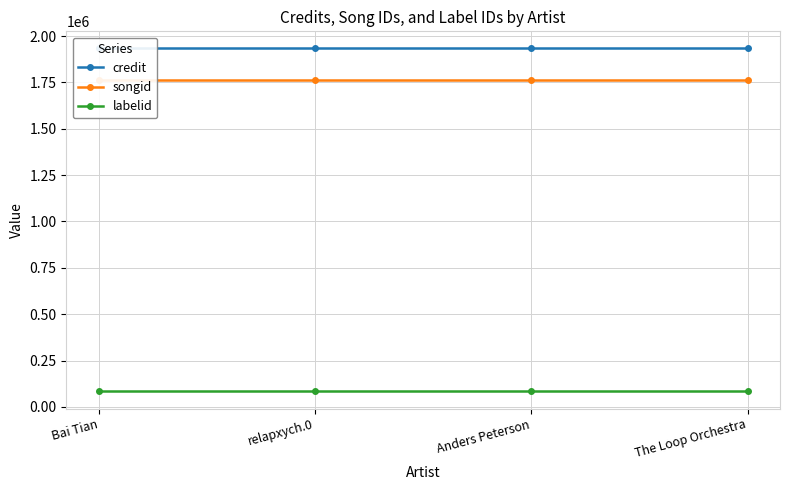

Does the chart display data point markers on the line(s)?

Yes